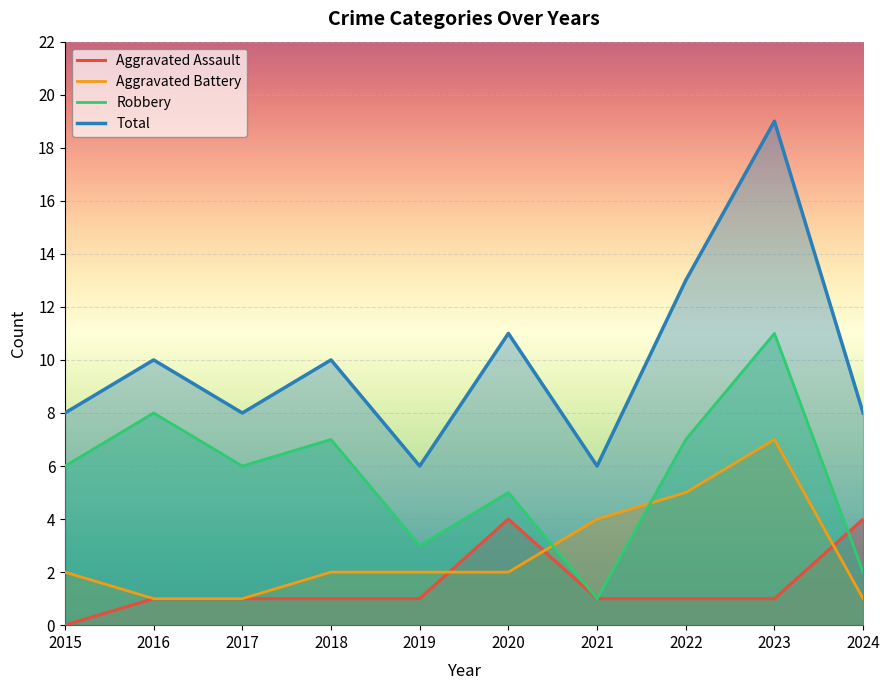

What is the average value of the Robbery series?

6